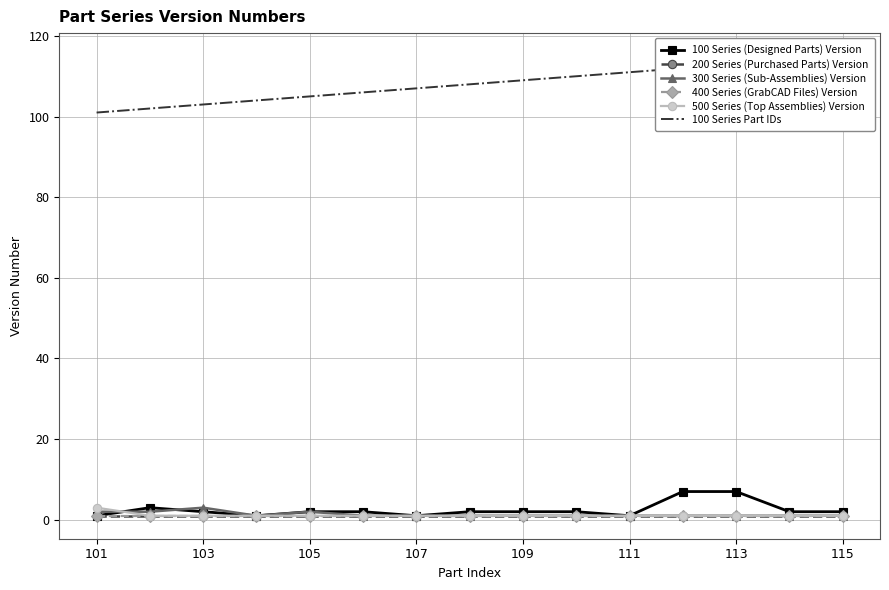

Rank the series by their maximum value, from highest to lowest.

100 Series Part IDs, 100 Series (Designed Parts) Version, 300 Series (Sub-Assemblies) Version, 500 Series (Top Assemblies) Version, 200 Series (Purchased Parts) Version, 400 Series (GrabCAD Files) Version